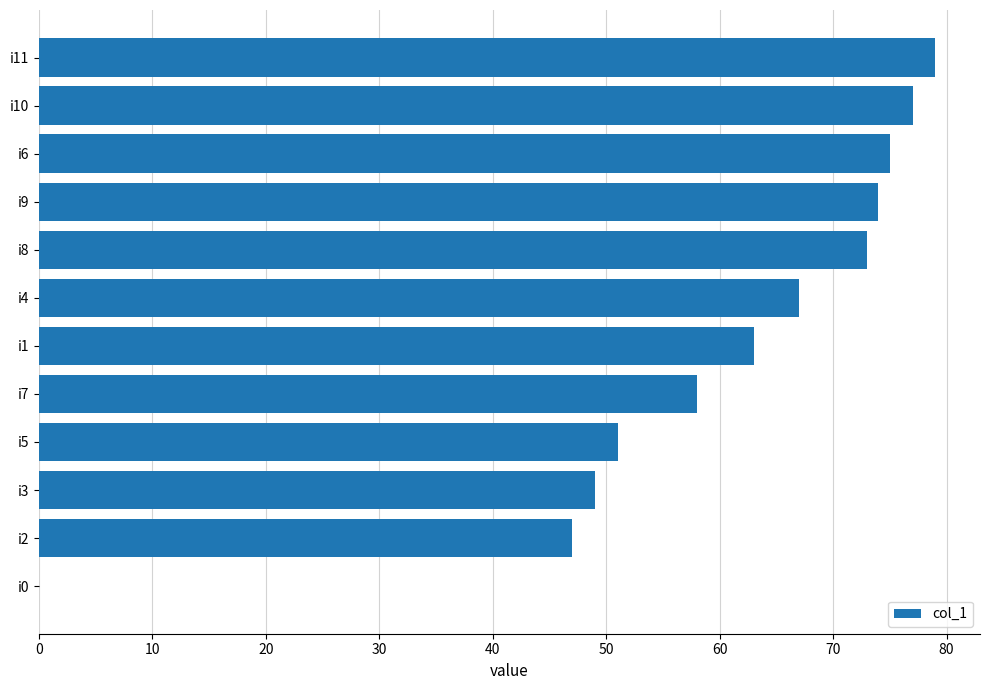

The chart shows a value of 33 at i0. True or false?

False